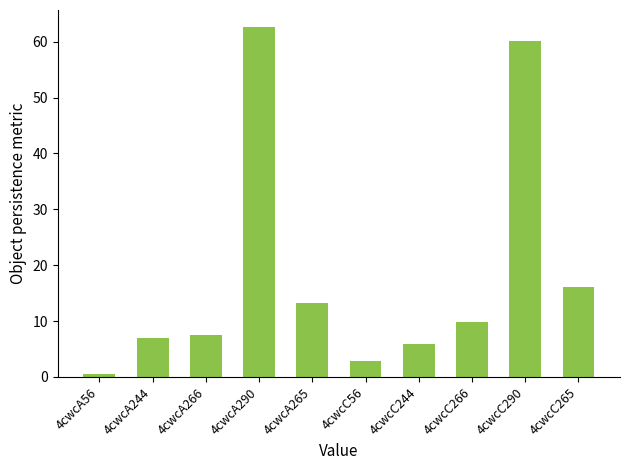

What position from the left is 4cwcC265?

10